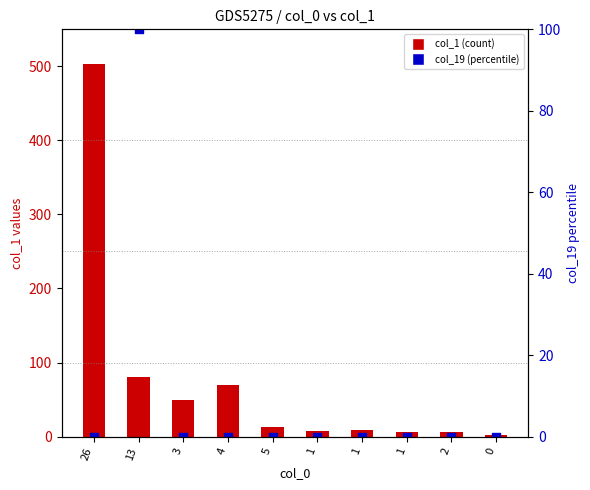

At which category is the sum across all series the highest?

26